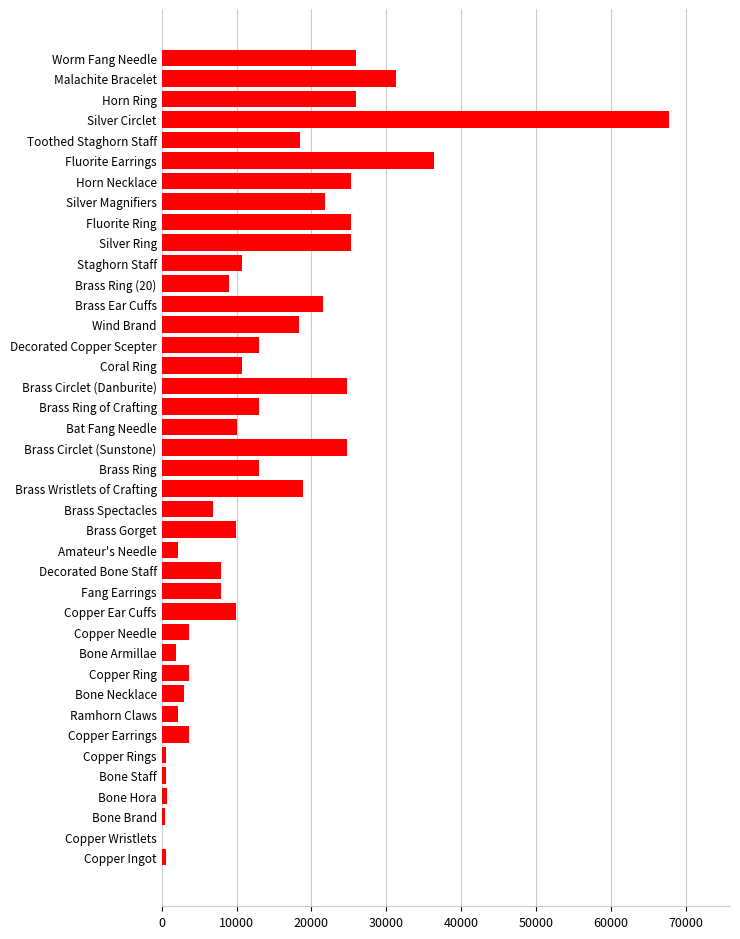

Which category has the highest value across all series?

Silver Circlet